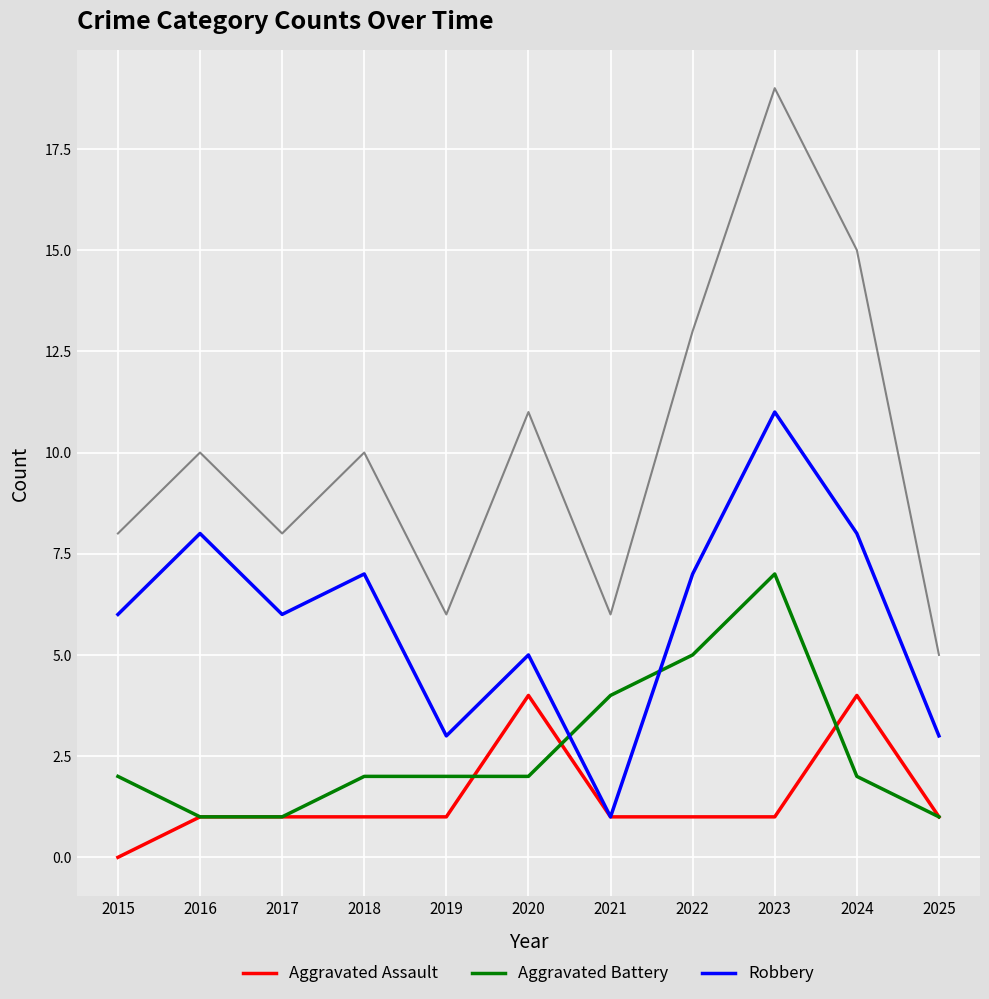

At which category is the sum across all series the highest?

2023